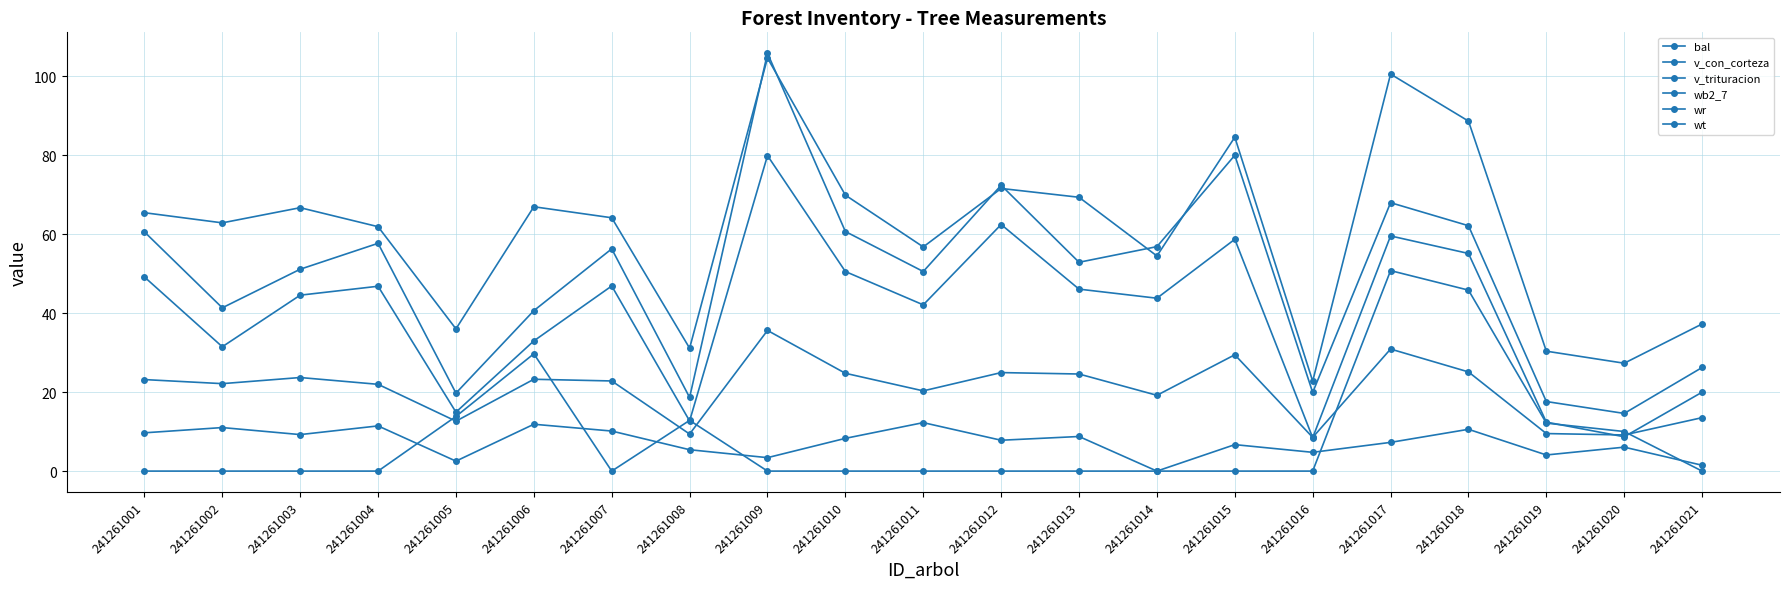

The value of v_con_corteza at 241261012 is 24.8. True or false?

False